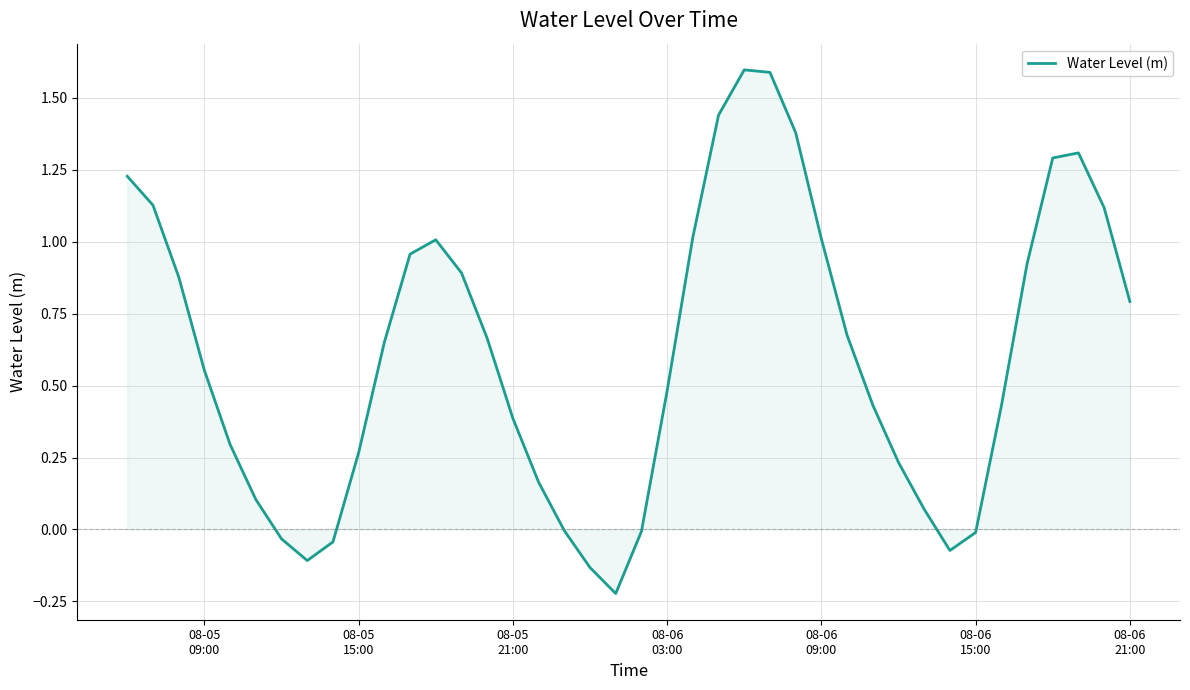

What is the greatest value displayed?

1.6